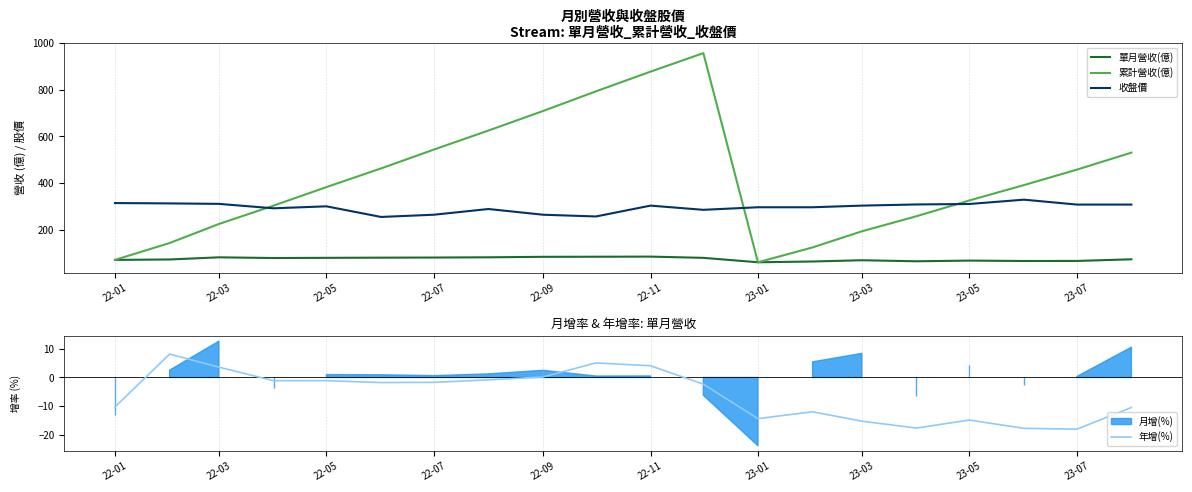

What is the minimum value for 收盤價?

254.5